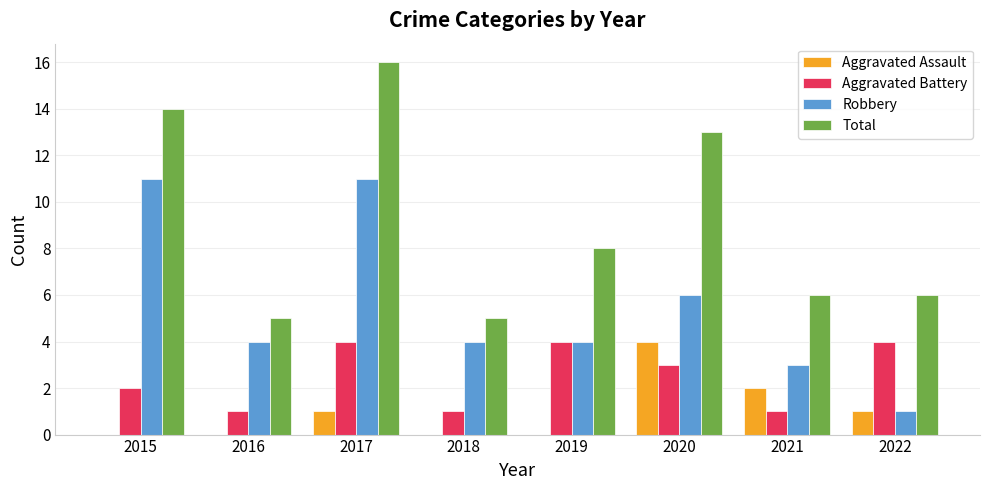

Count the number of categories in the chart.

8